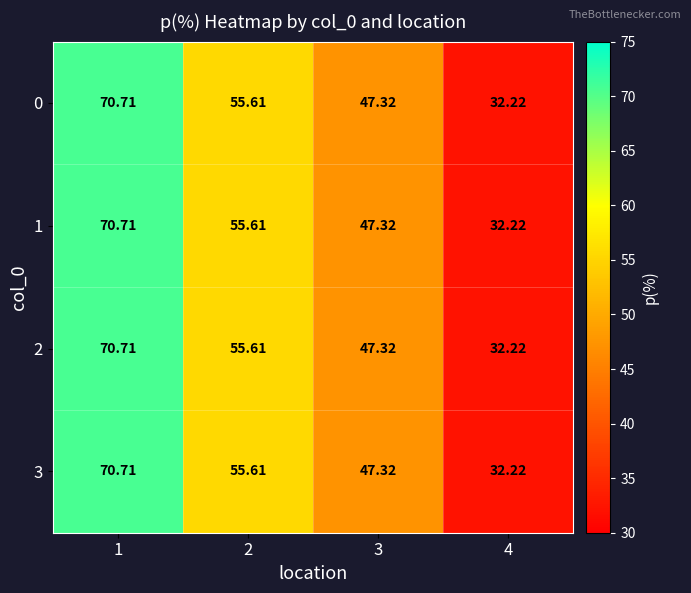

Is the value of 1 at 2 greater than the value of 3 at 3?

Yes